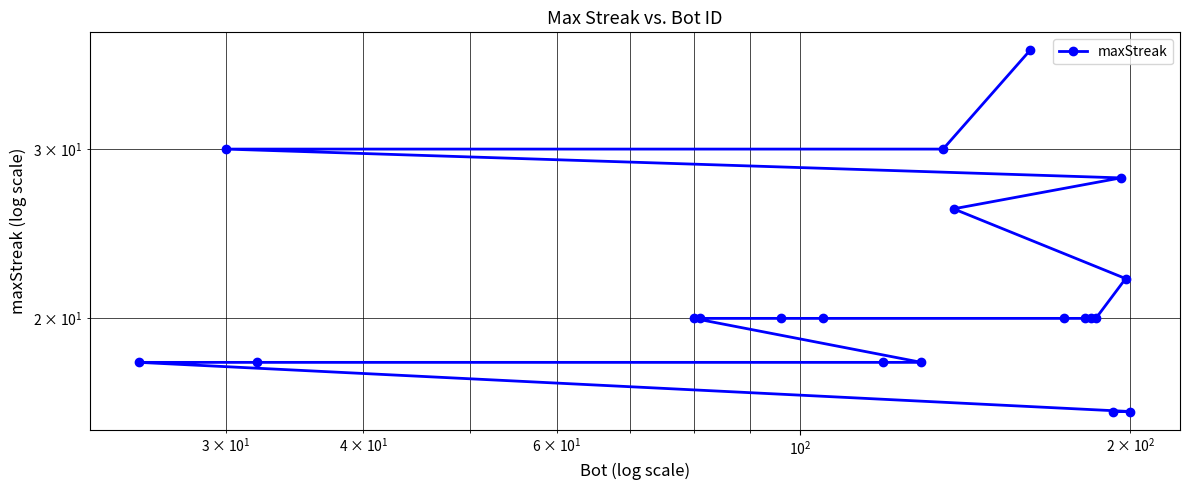

What is the greatest value displayed?

38